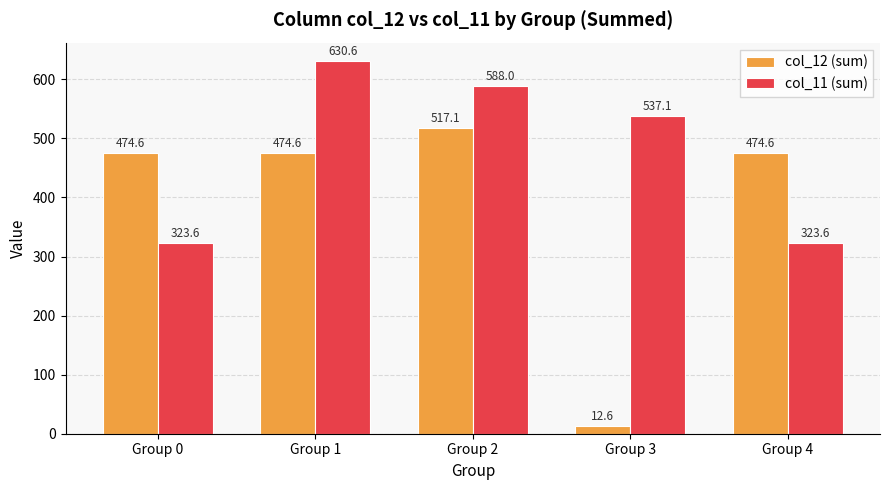

Read the col_11 (sum) value at Group 2.

588.0